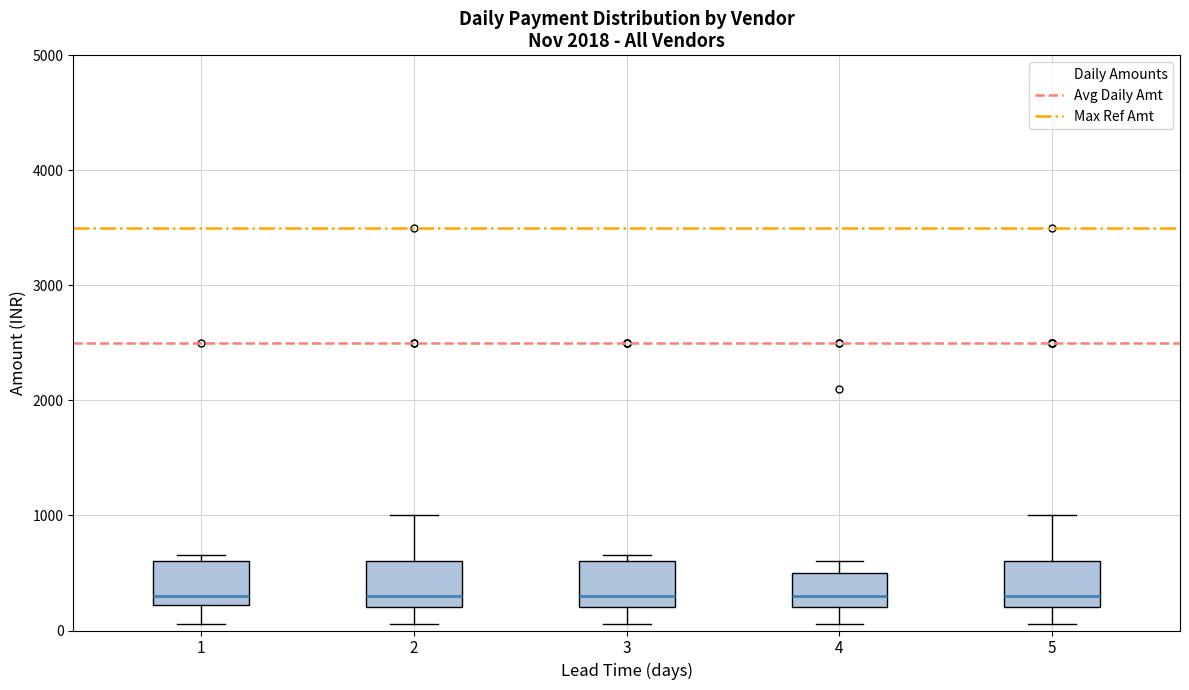

Where is the upper edge of the box at x = 4 on the y-axis? The values are not printed on the chart, so give them approximately, as read against the axis.

500